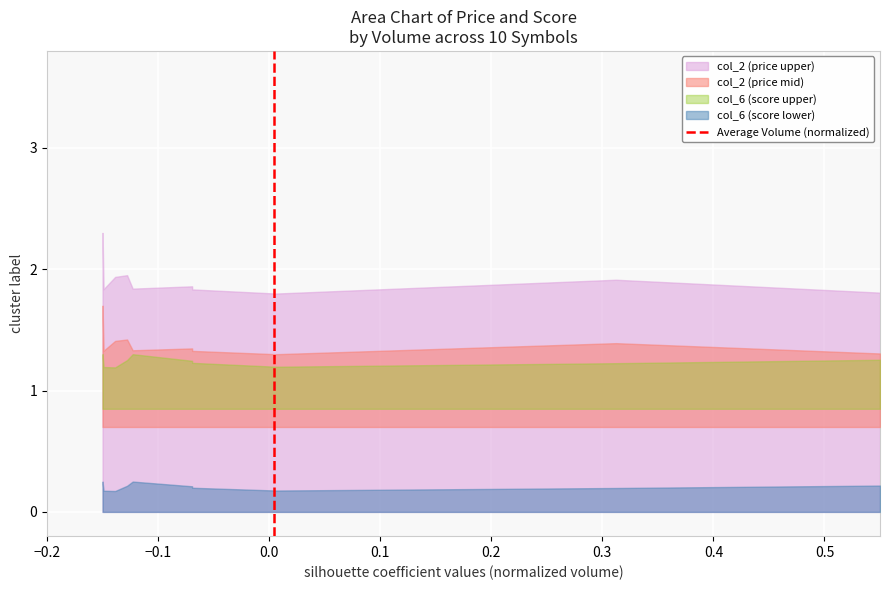

Rank the categories by value from highest to lowest.

−0.1, −0.2